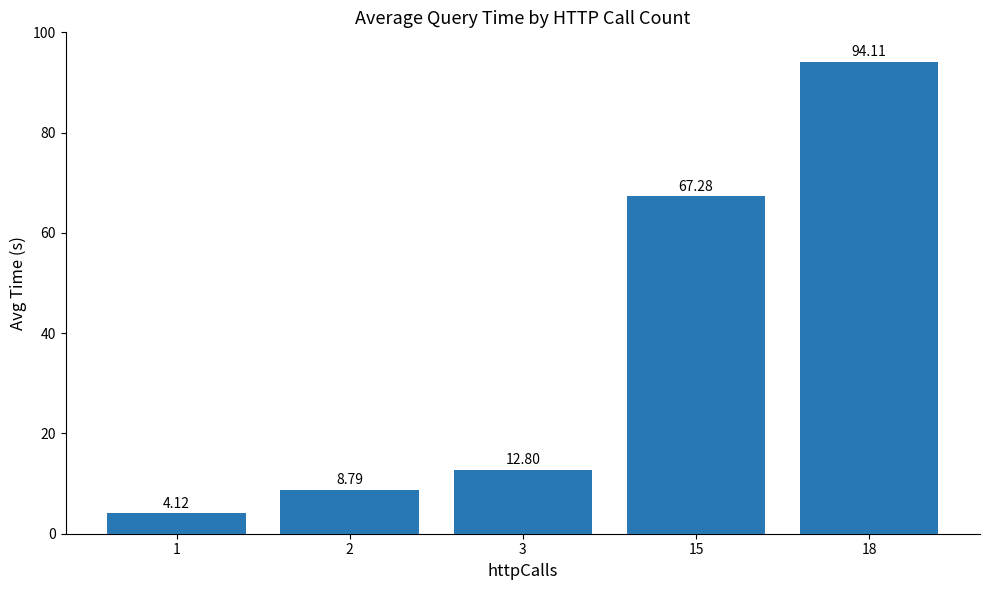

True or false: the data shows 2.0 at 2.

False